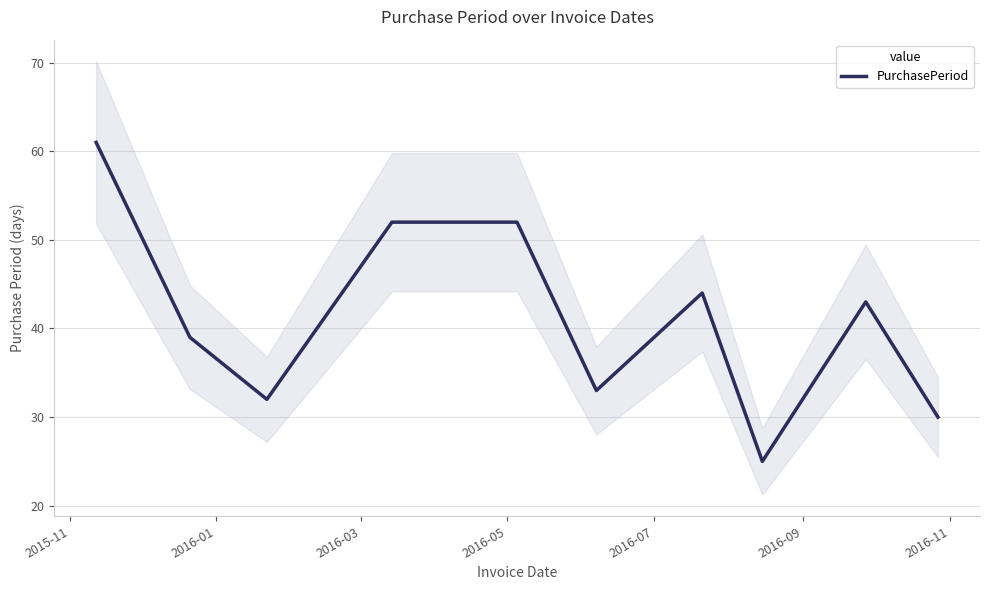

What is the lowest value of the PurchasePeriod series?

25